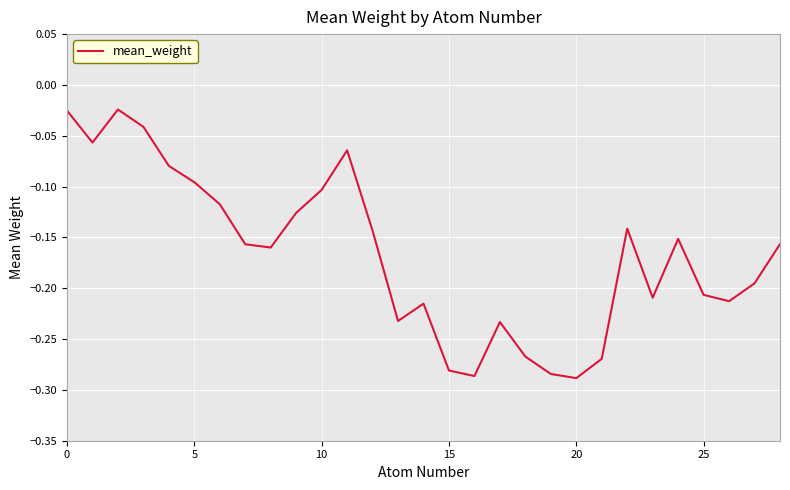

What is the difference between the maximum and minimum values?

0.3